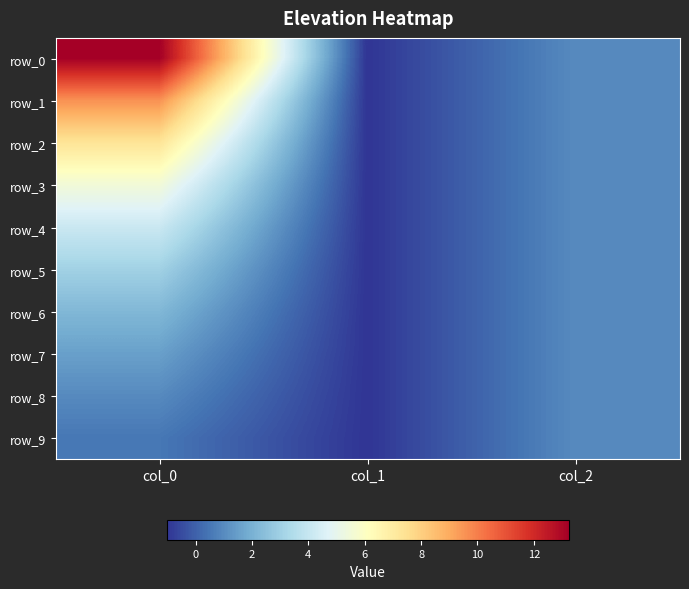

At how many categories does at least one series exceed 9?

1